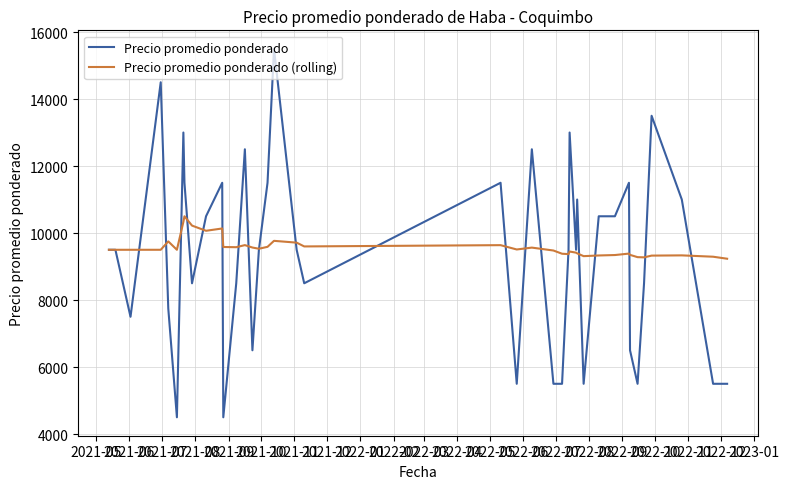

Which series has the widest spread of values?

Precio promedio ponderado